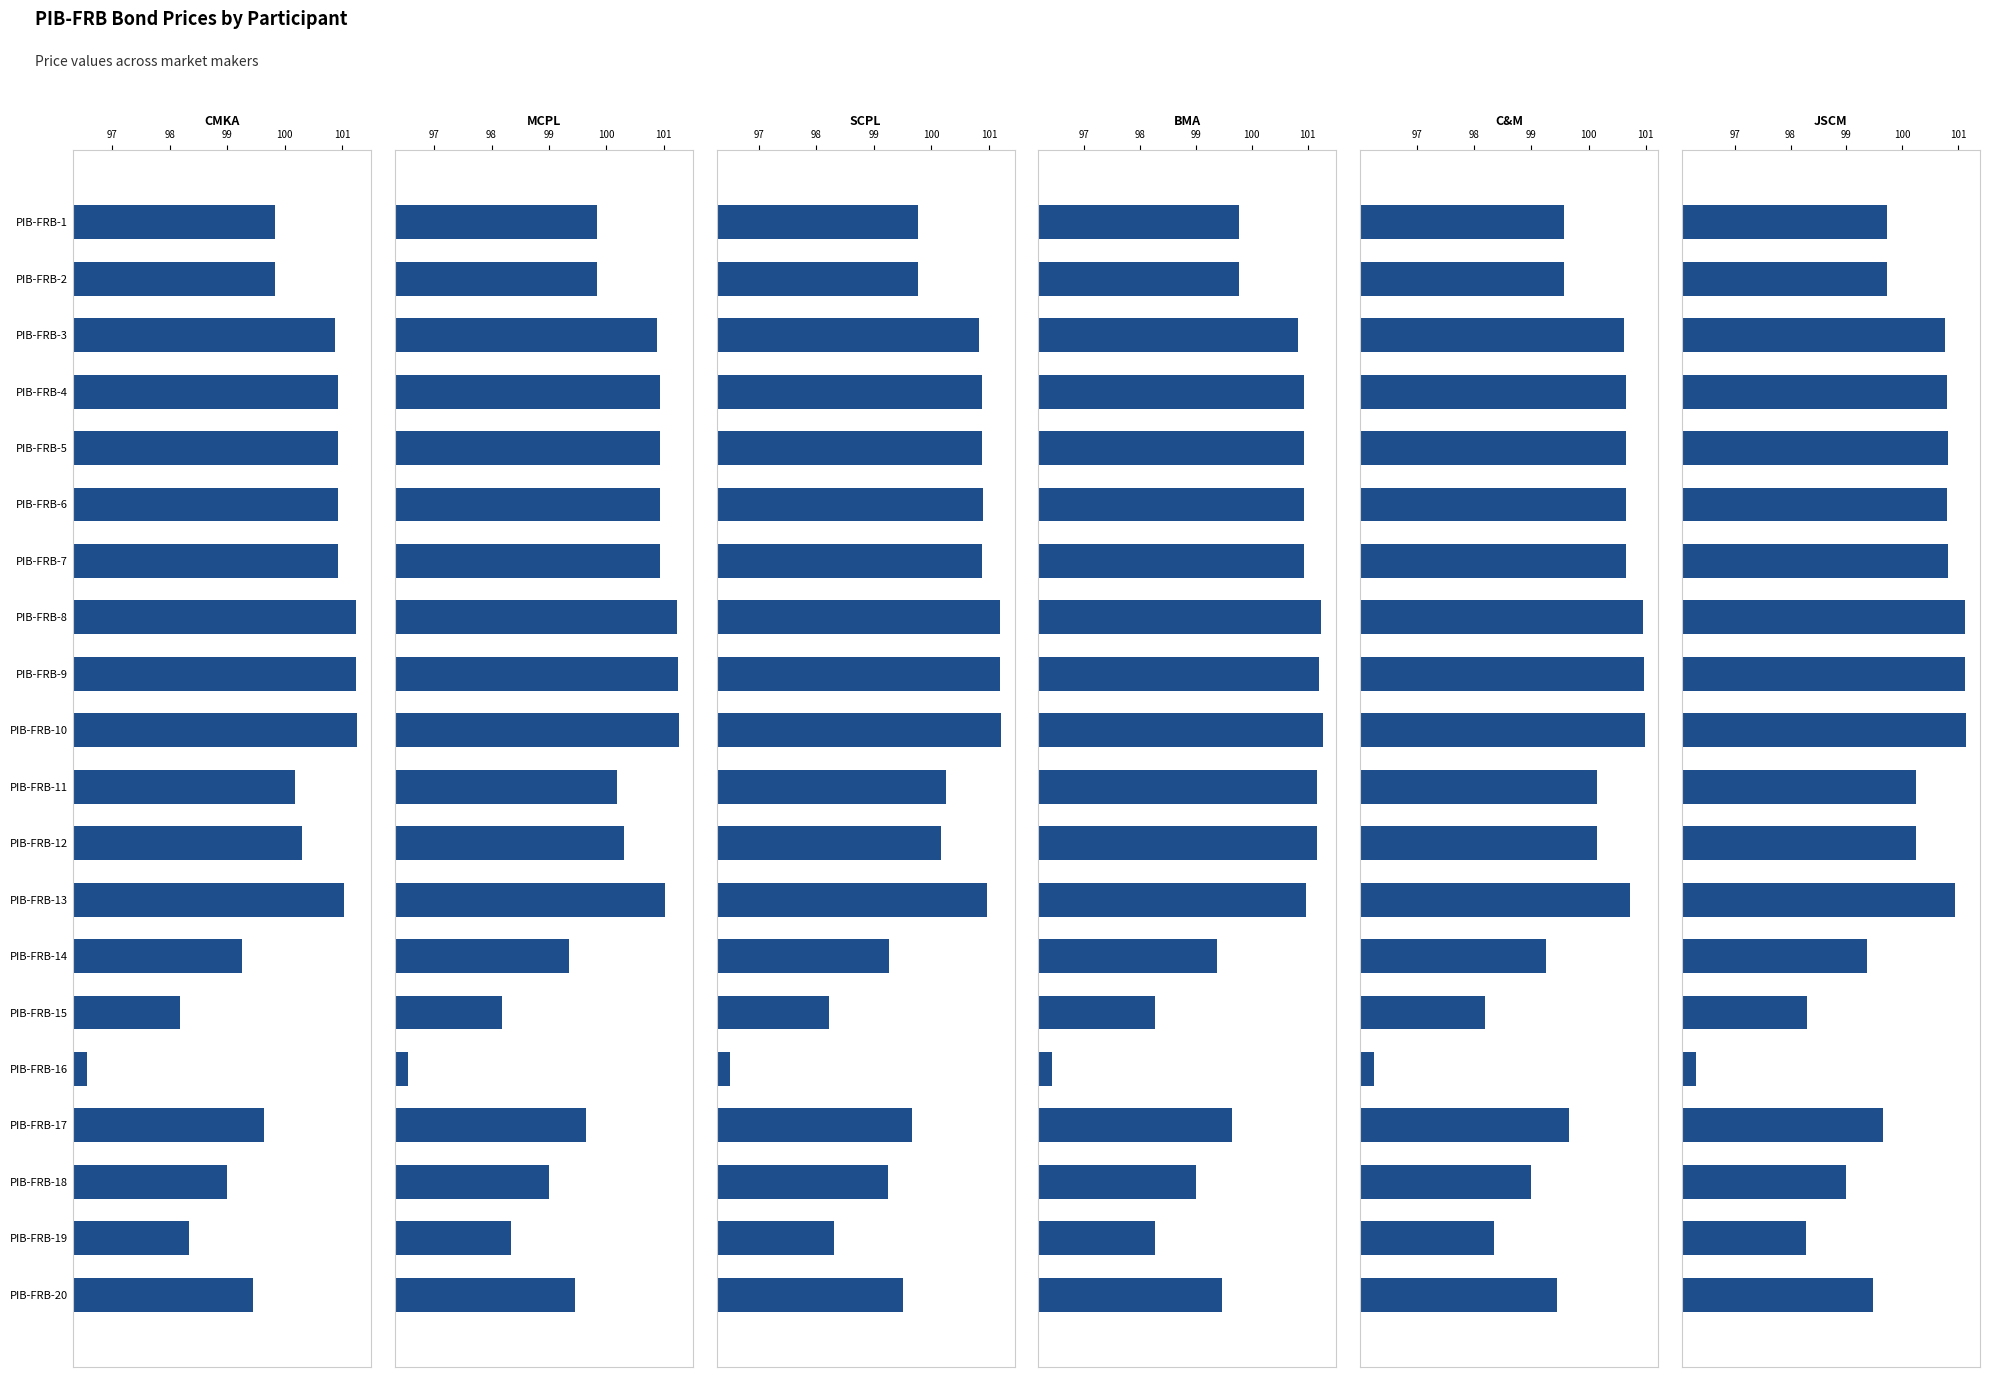

What is the minimum value for BMA?

96.4